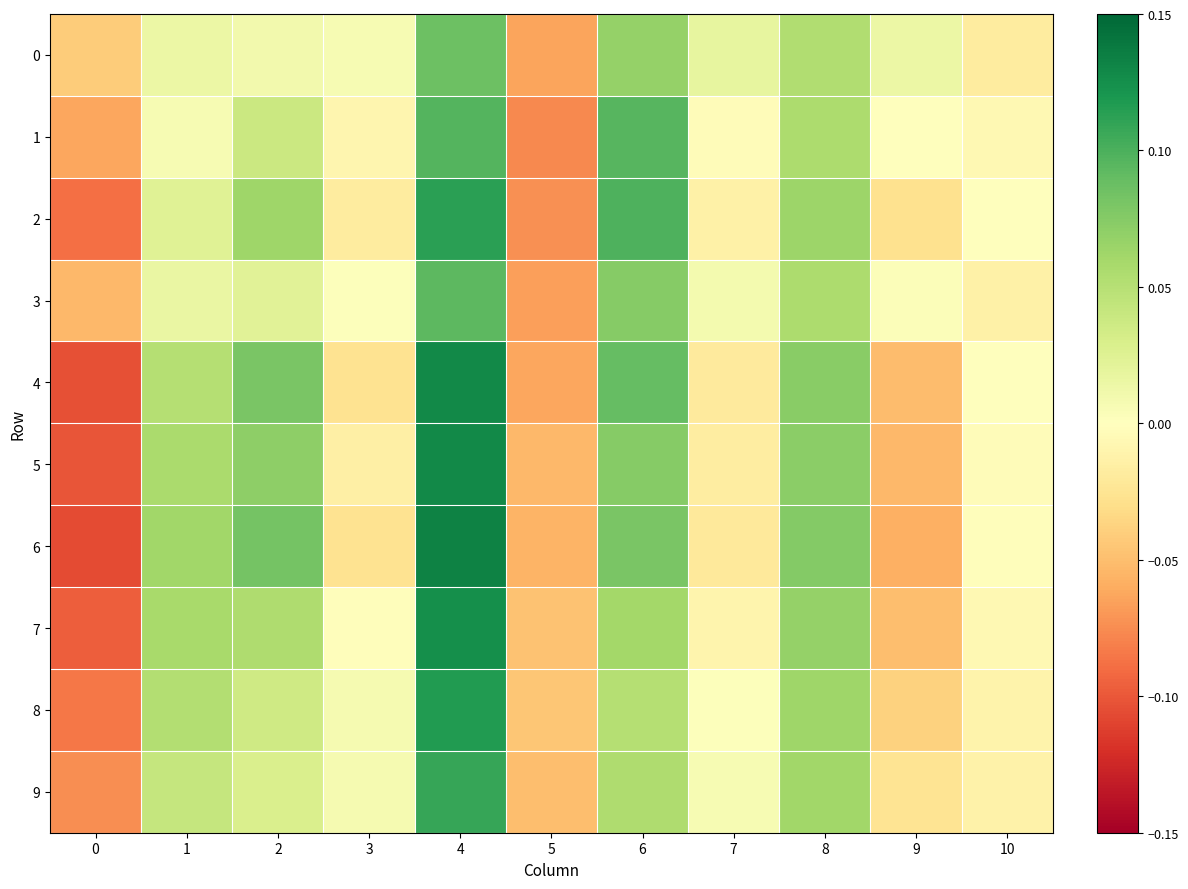

Between 4 and 7, which series saw the biggest shift?

6